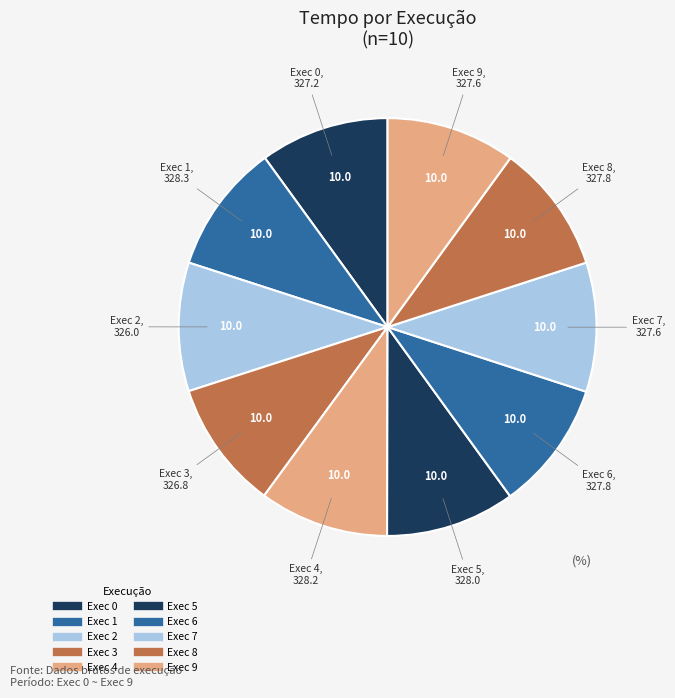

How many slices are in this pie chart?

10